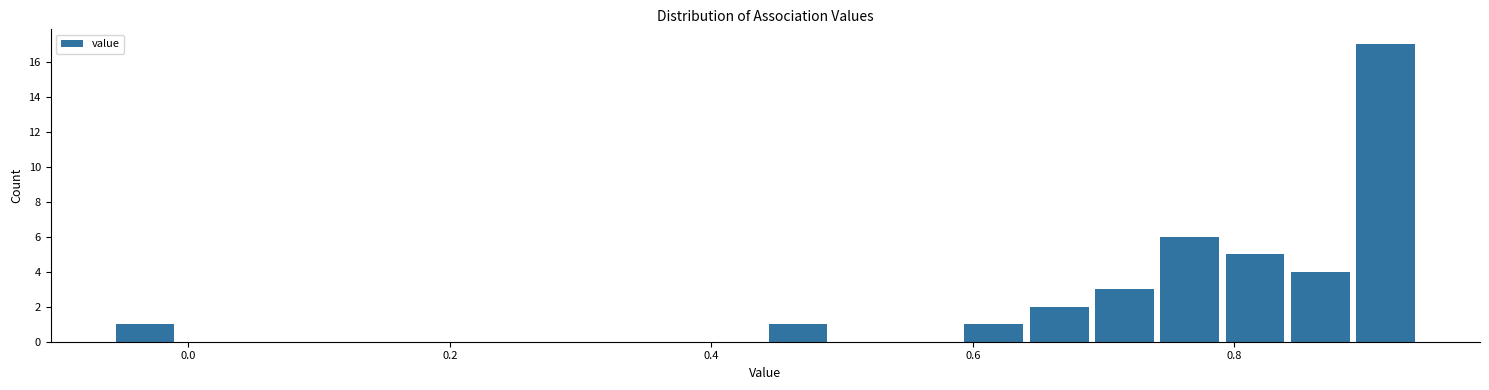

Around what value on the x-axis is the tallest bar? Give the approximate position of its centre, as read against the axis.

0.92